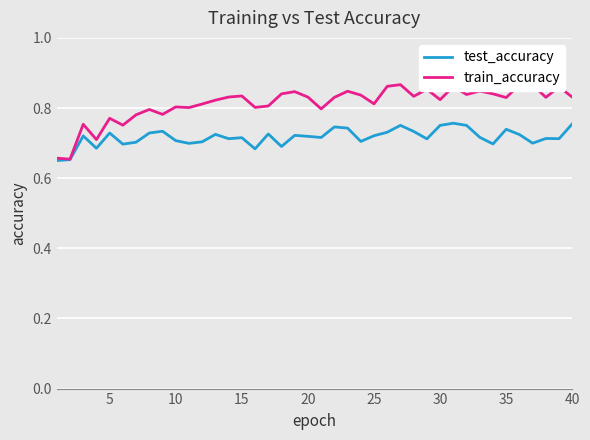

Which series has the largest total across all categories?

train_accuracy